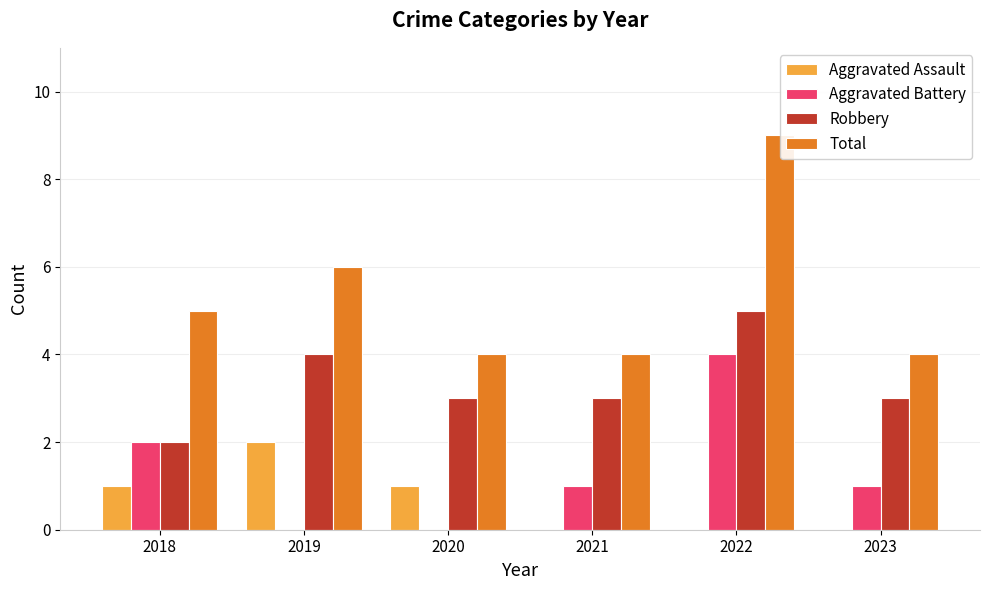

What is the approximate value of Aggravated Battery at 2022?

4